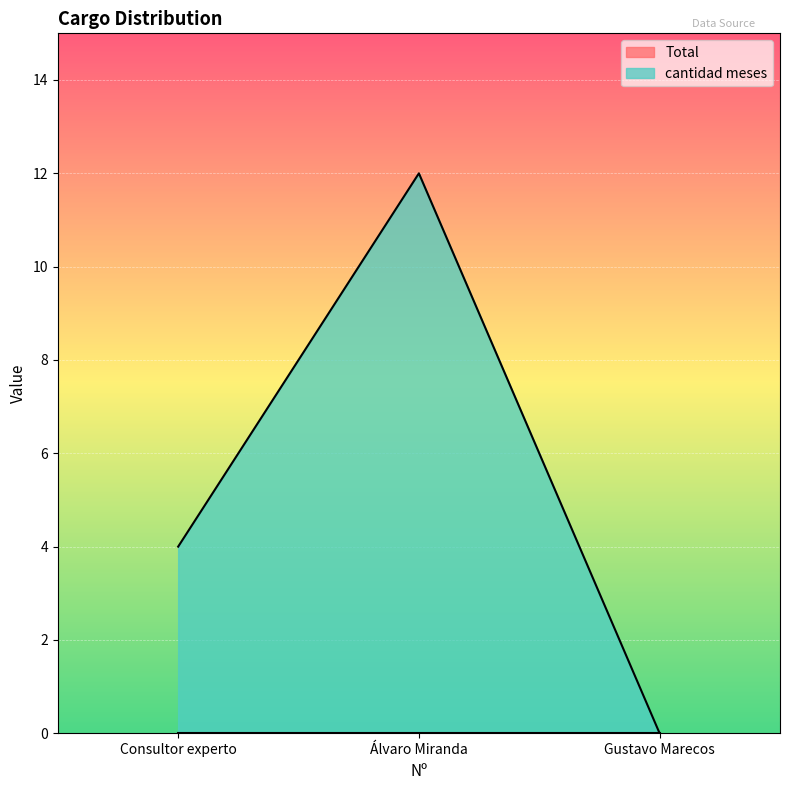

What is the approximate value at Álvaro Miranda, to the nearest 10?

10